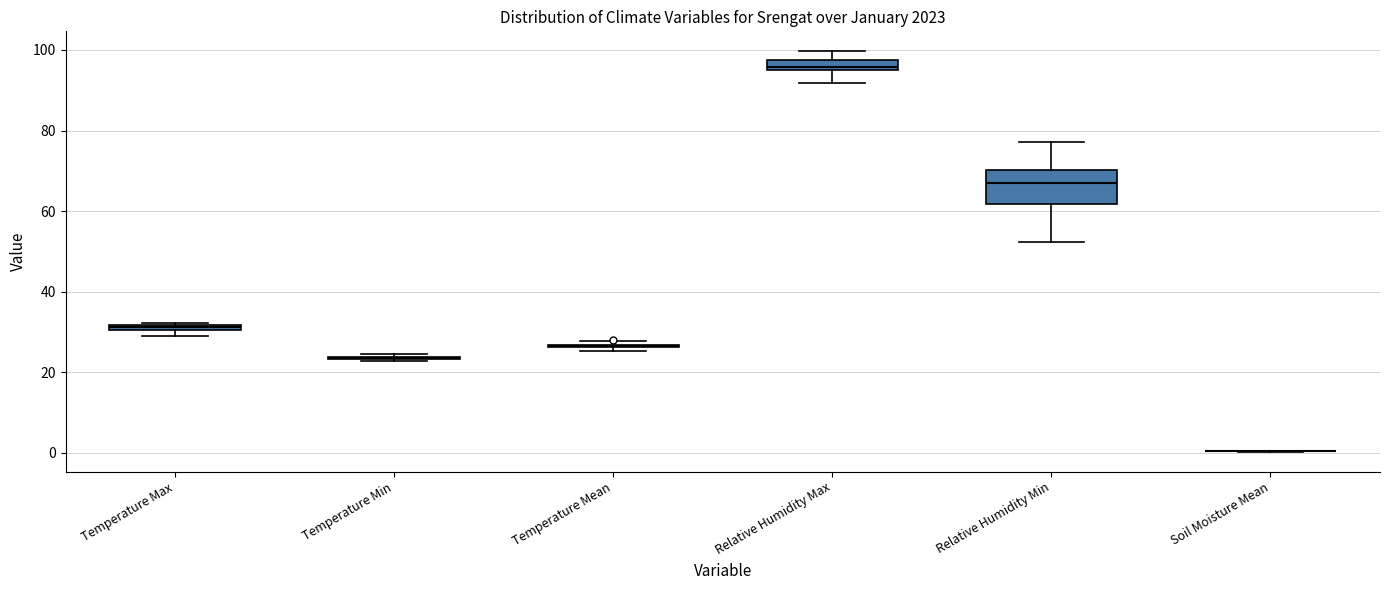

Where is the lower edge of the box for Temperature Max on the y-axis? The values are not printed on the chart, so give them approximately, as read against the axis.

30